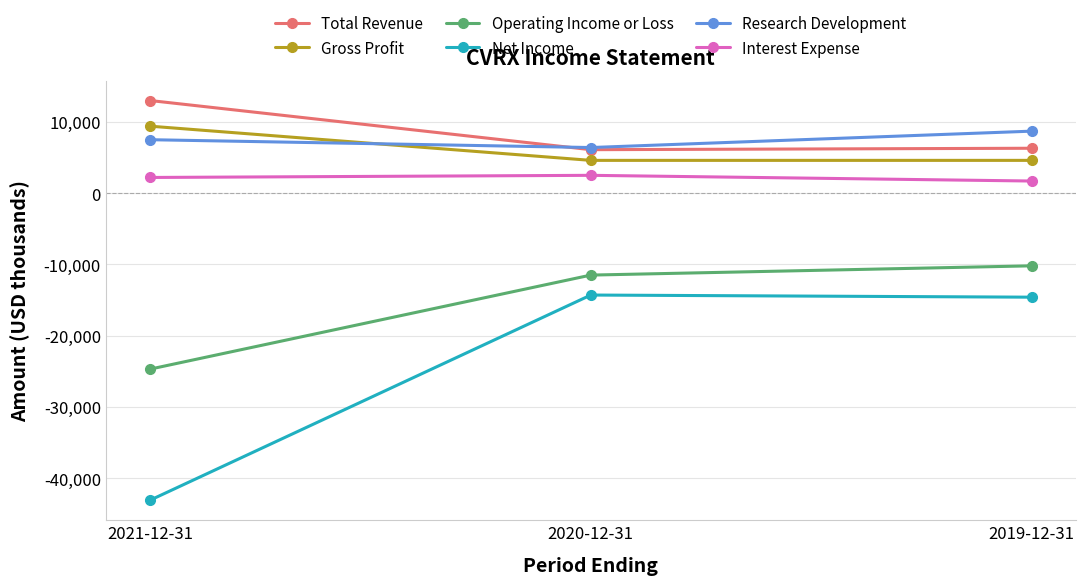

What is the label of the 3rd point from the left?

2019-12-31